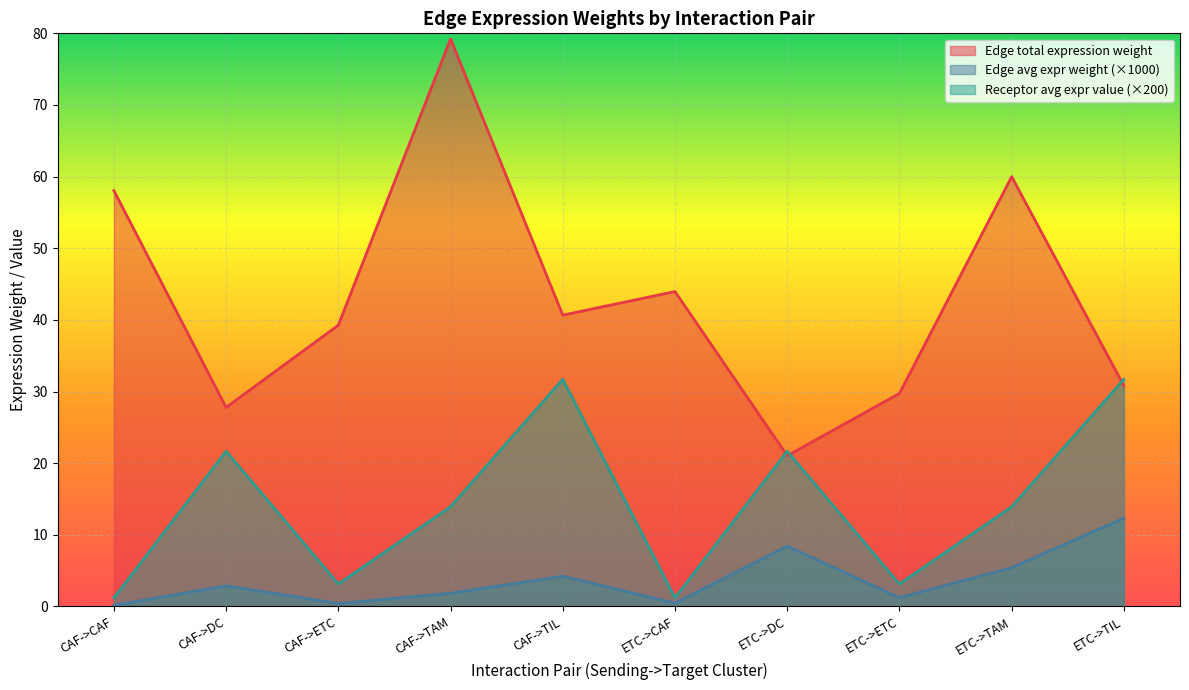

What is the label of the 5th point from the right?

ETC->CAF